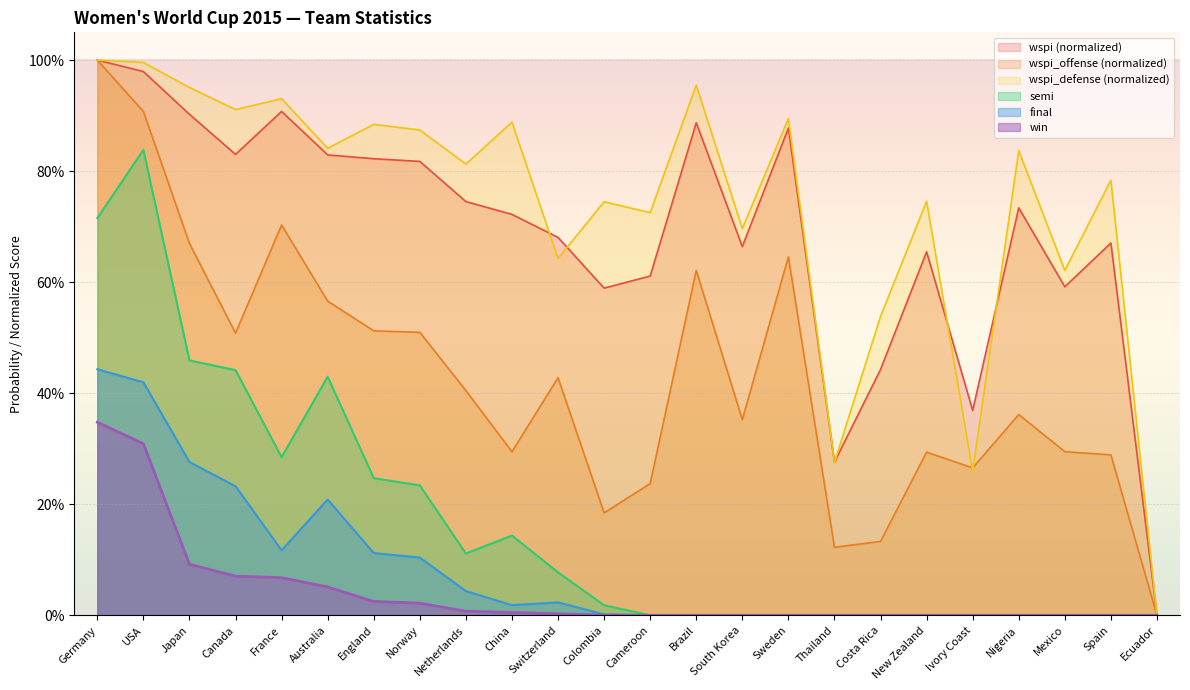

What is the difference between the highest and lowest values at New Zealand?

0.7